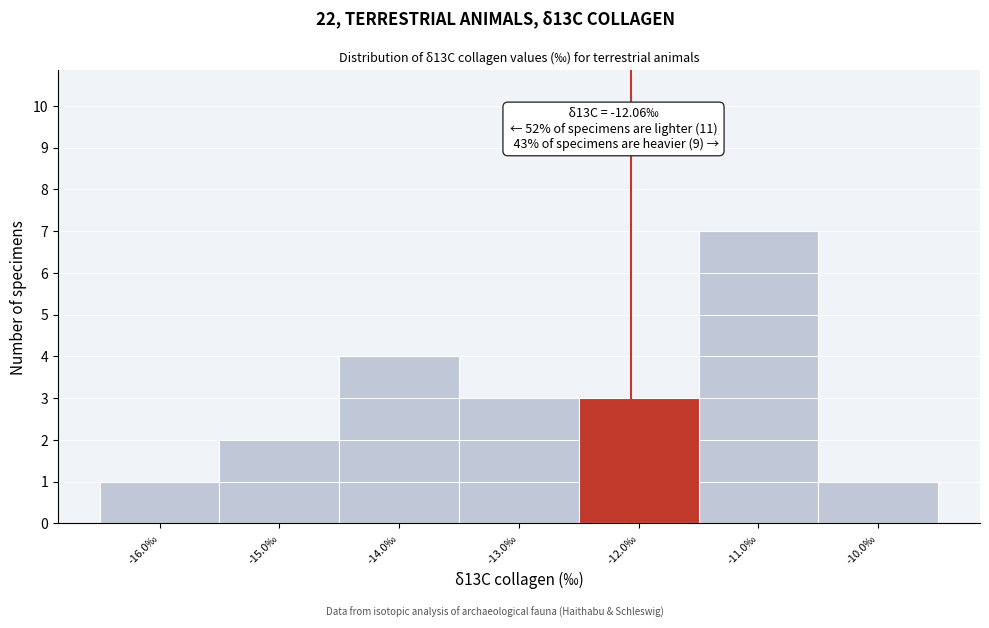

Over which range of the x-axis is the bar tallest?

-11.5 to -10.5